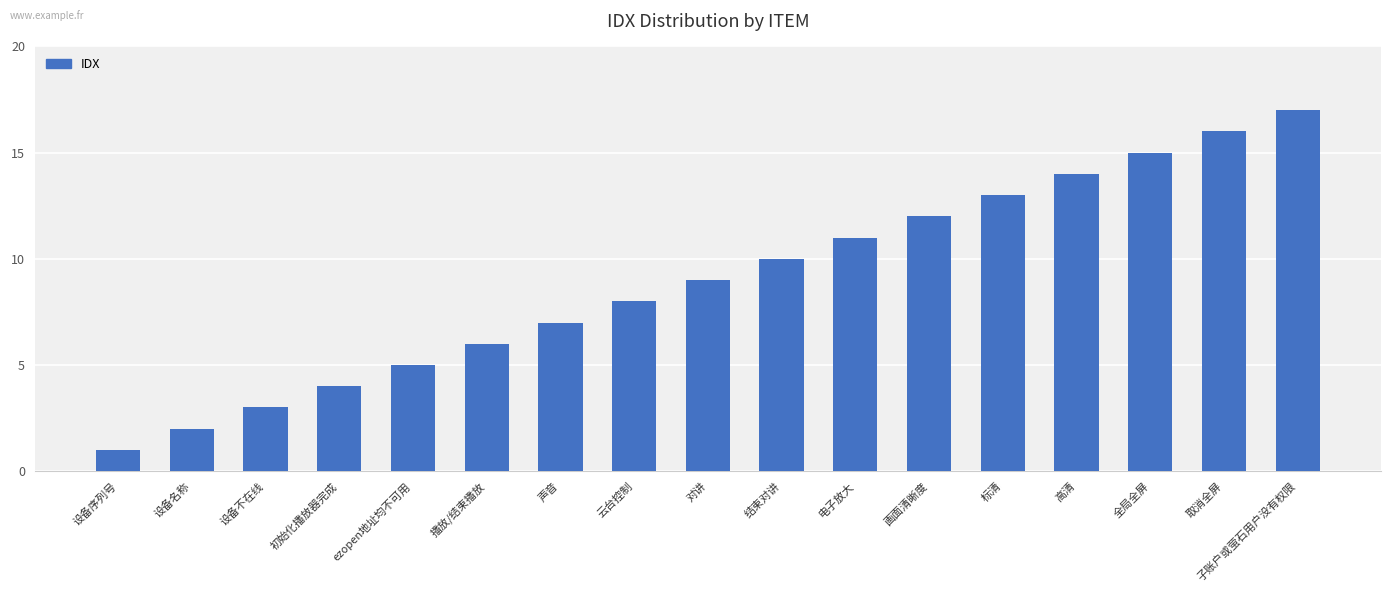

What is the approximate value at 设备名称?

2